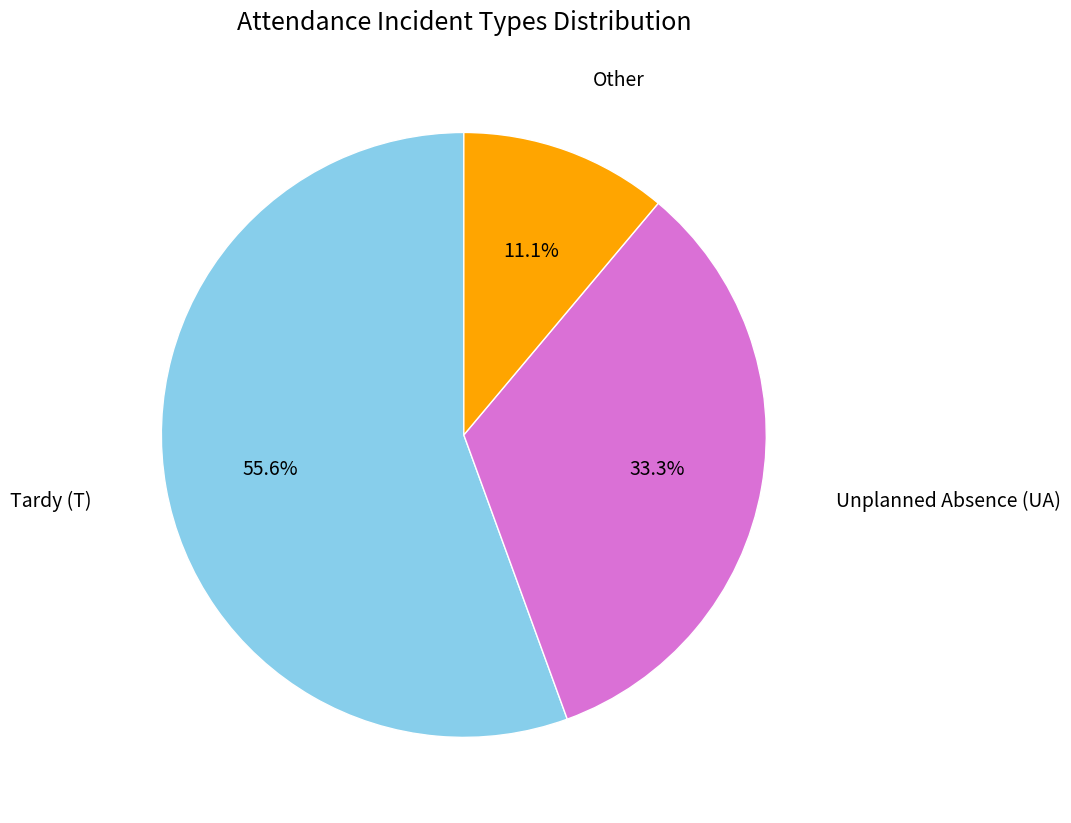

Which slice is the smallest?

Other